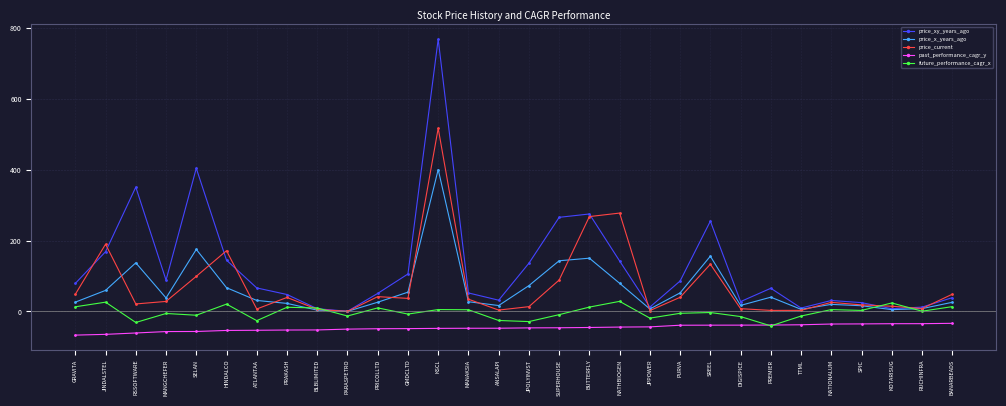

Which series has the widest spread of values?

price_xy_years_ago